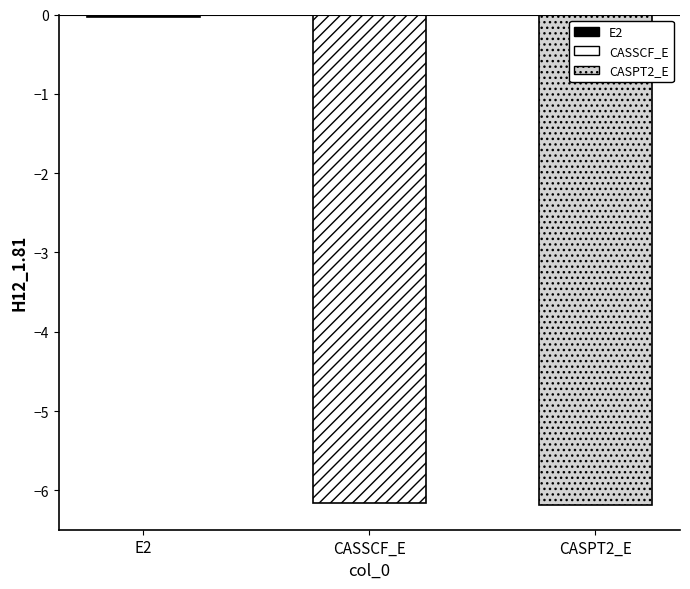

List the labels in order of value, largest first.

E2, CASSCF_E, CASPT2_E